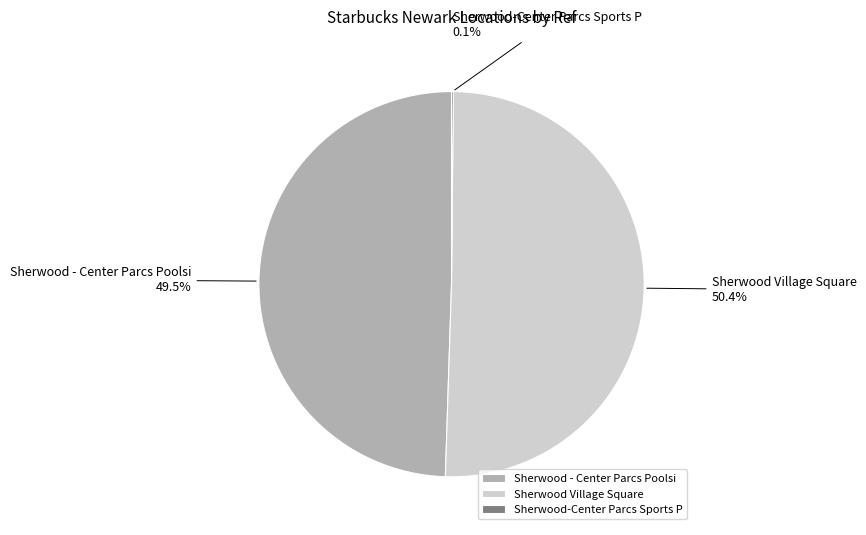

Between Sherwood Village Square and Sherwood - Center Parcs Poolsi, which is larger?

Sherwood Village Square